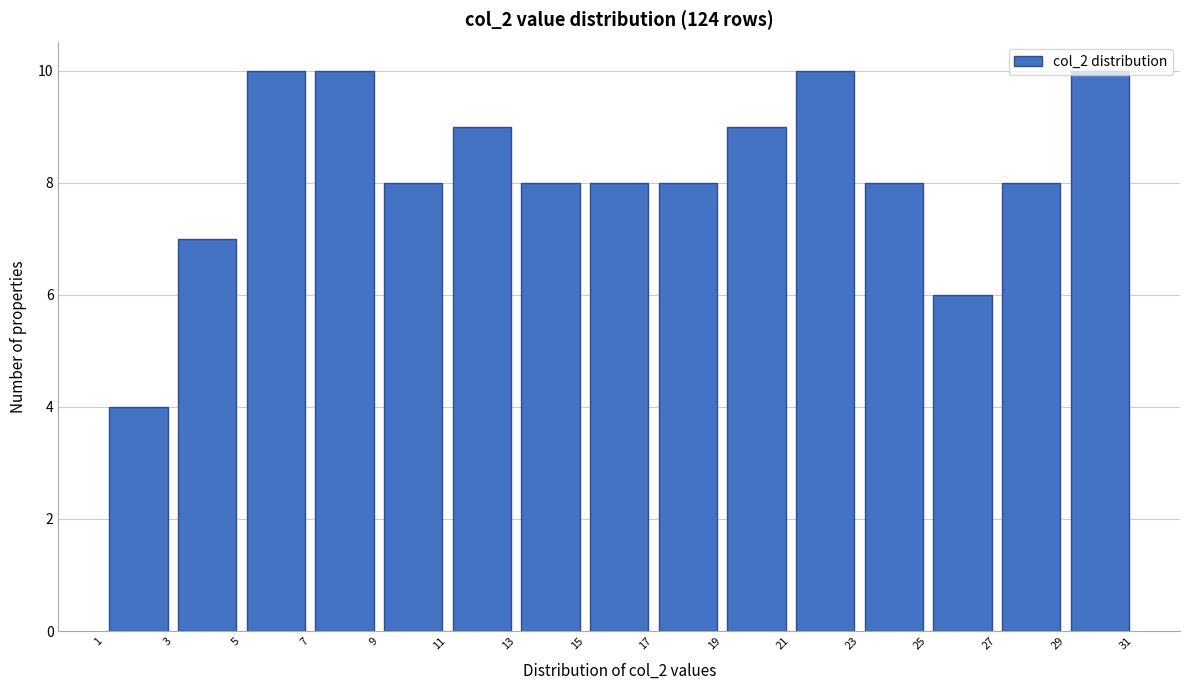

Reading left to right, transcribe this chart: for each bar, give the range it covers on the x-axis and its height. The values are not printed on the chart, so give them approximately, as read against the axis.

1 to 3: 4
3 to 5: 7
5 to 7: 10
7 to 9: 10
9 to 11: 8
11 to 13: 9
13 to 15: 8
15 to 17: 8
17 to 19: 8
19 to 21: 9
21 to 23: 10
23 to 25: 8
25 to 27: 6
27 to 29: 8
29 to 31: 10